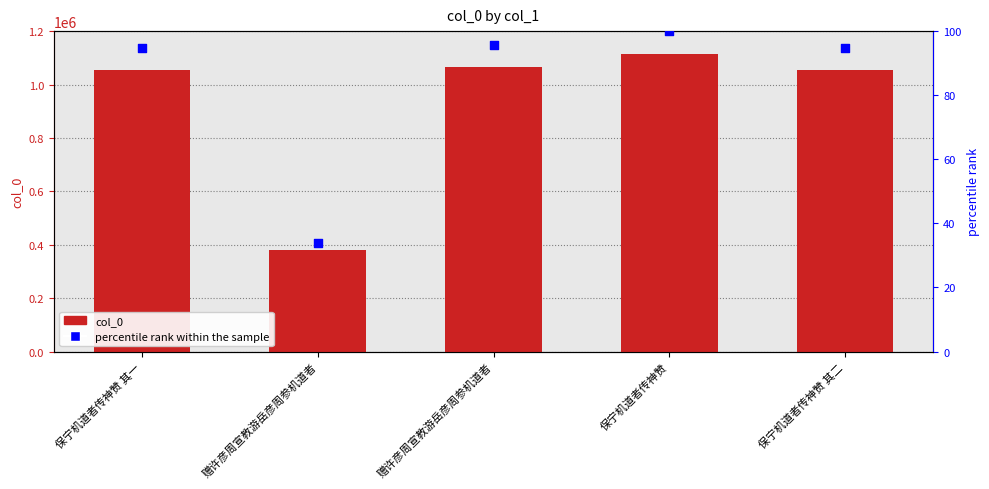

What is the total value across all series at 赠许彦周宣教游岳彦周参机道者?

378690.0